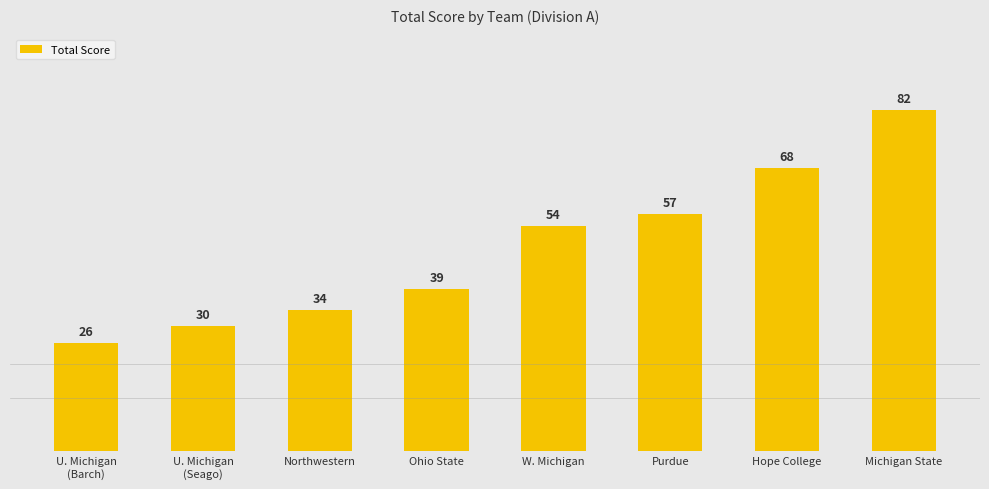

The chart shows a value of 34 at U. Michigan
(Barch). True or false?

False